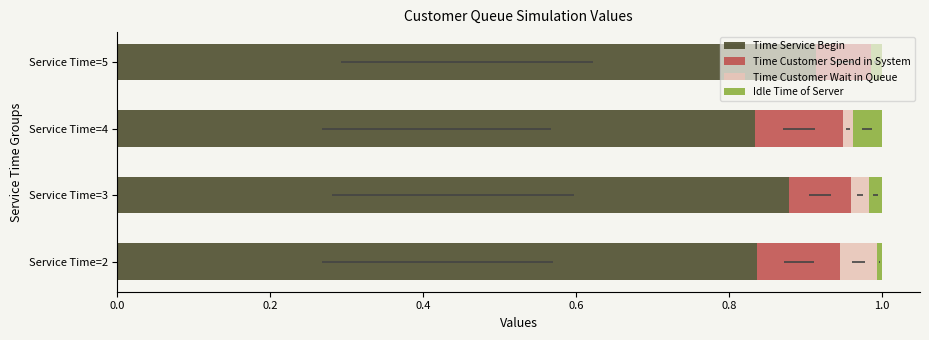

What is the average value of the Time Customer Spend in System series?

0.1